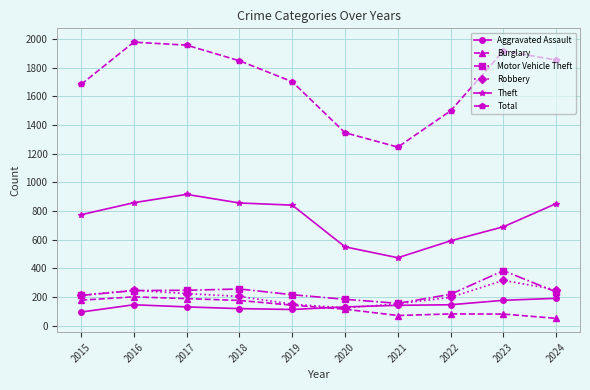

The Motor Vehicle Theft series shows 131 at 2016. True or false?

False